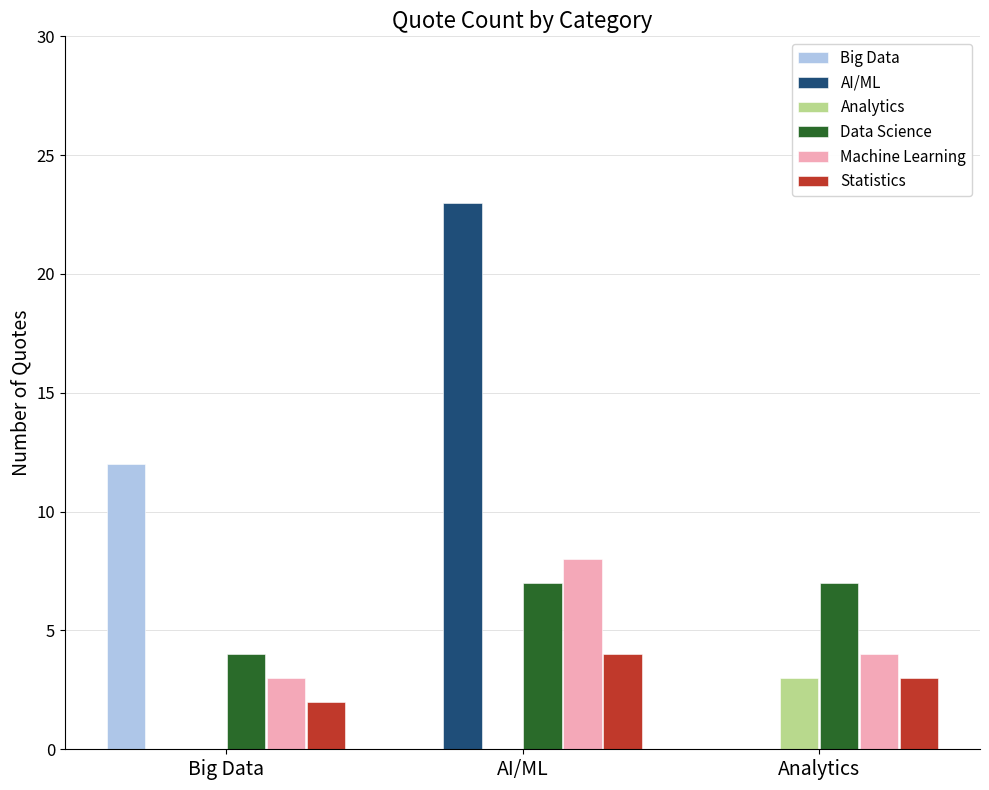

Which series has the widest spread of values?

AI/ML